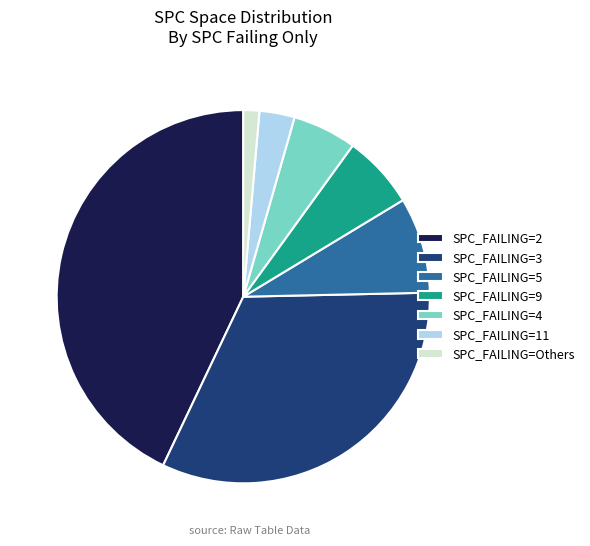

Does SPC_FAILING=3 represent more than half of the total?

No